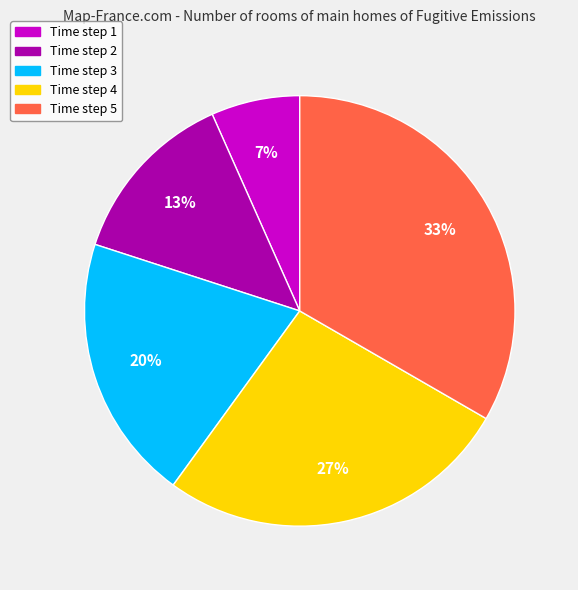

Is there a majority slice in this chart?

No